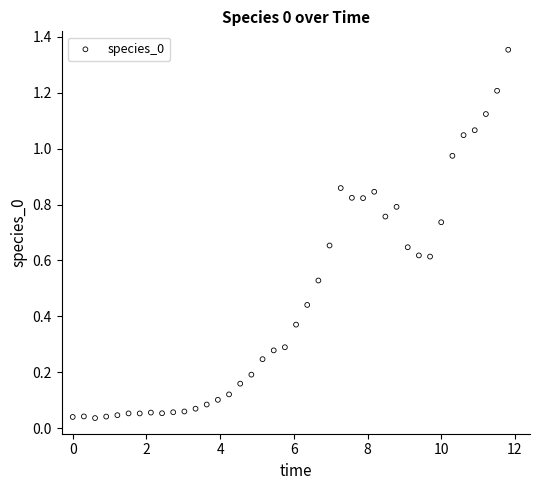

What is the range of Y values (max minus min)?

1.3